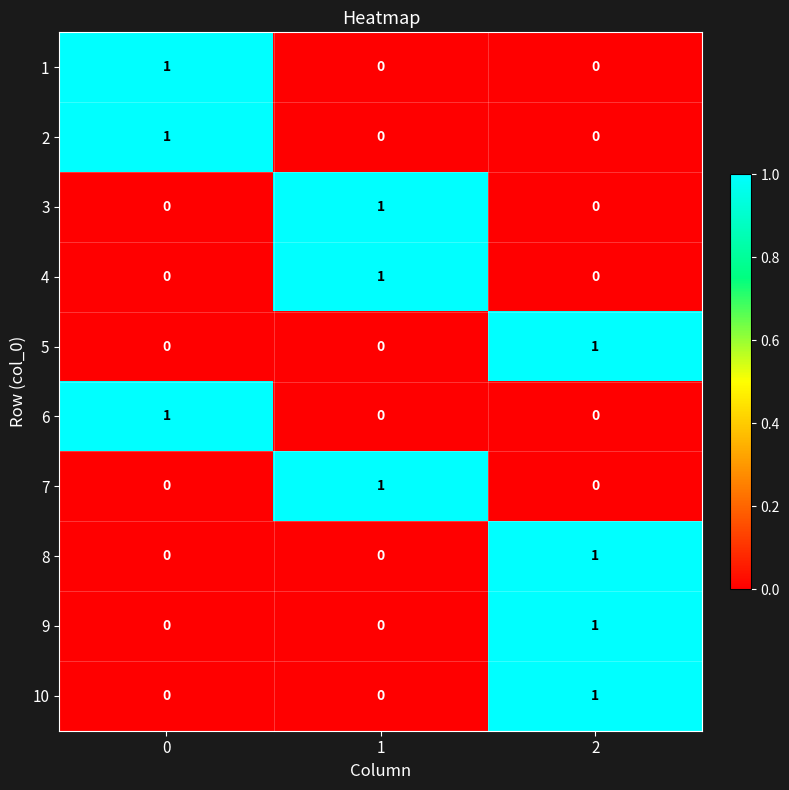

At how many categories does at least one series exceed 0?

3